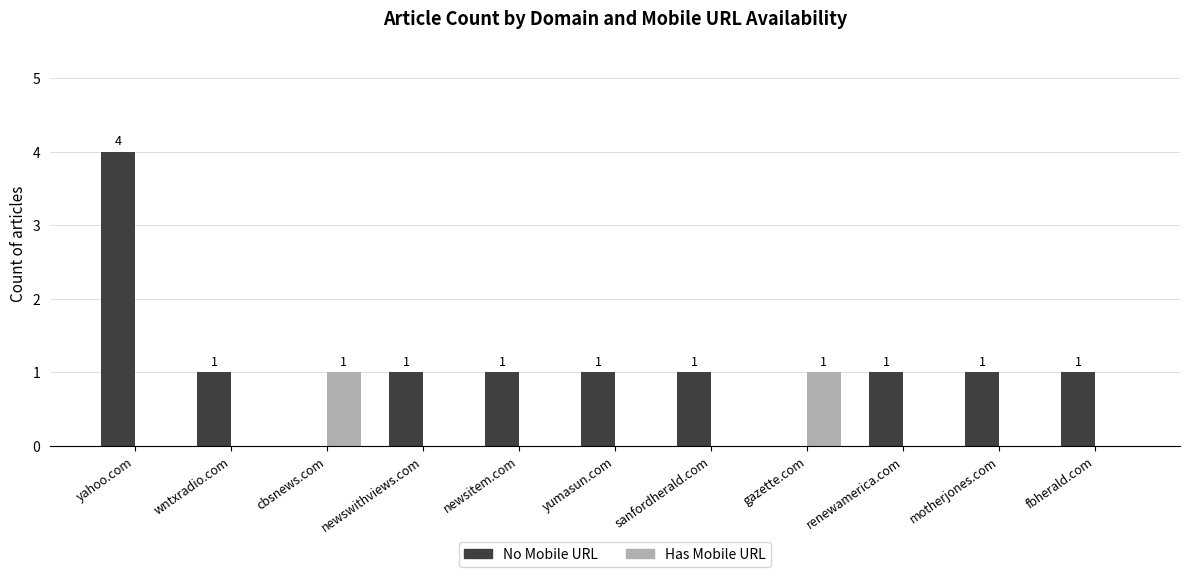

Reading left to right, list all the values displayed in this chart.

No Mobile URL: 4	1	0	1	1	1	1	0	1	1	1
Has Mobile URL: 0	0	1	0	0	0	0	1	0	0	0